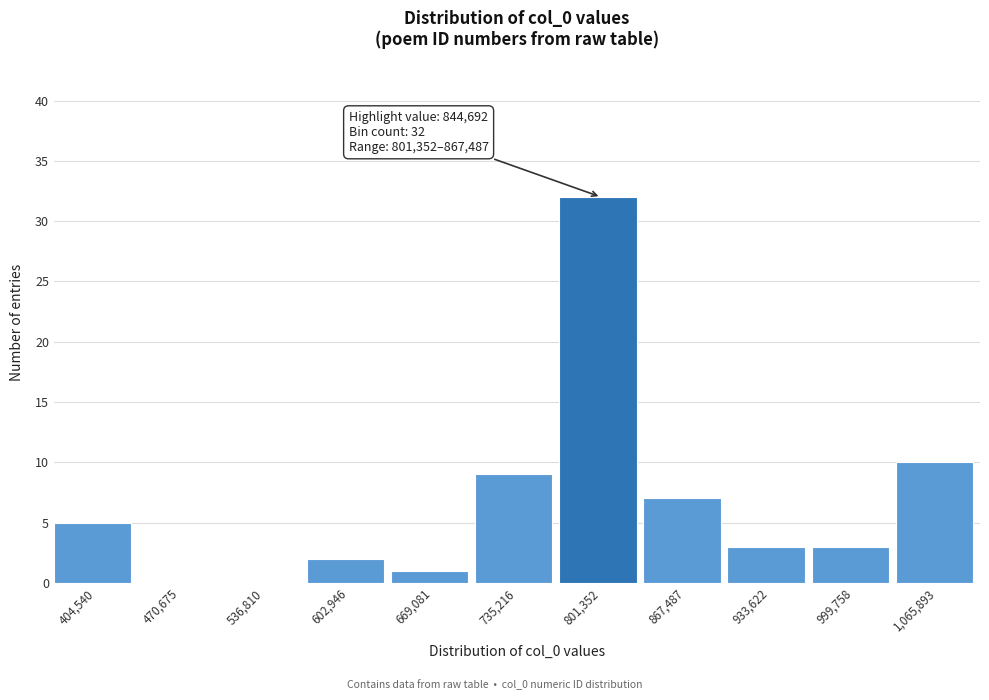

Reading right to left, what are all the values shown in this chart?

1,065,893=10	999,758=3	933,622=3	867,487=7	801,352=32	735,216=9	669,081=1	602,946=2	536,810=0	470,675=0	404,540=5